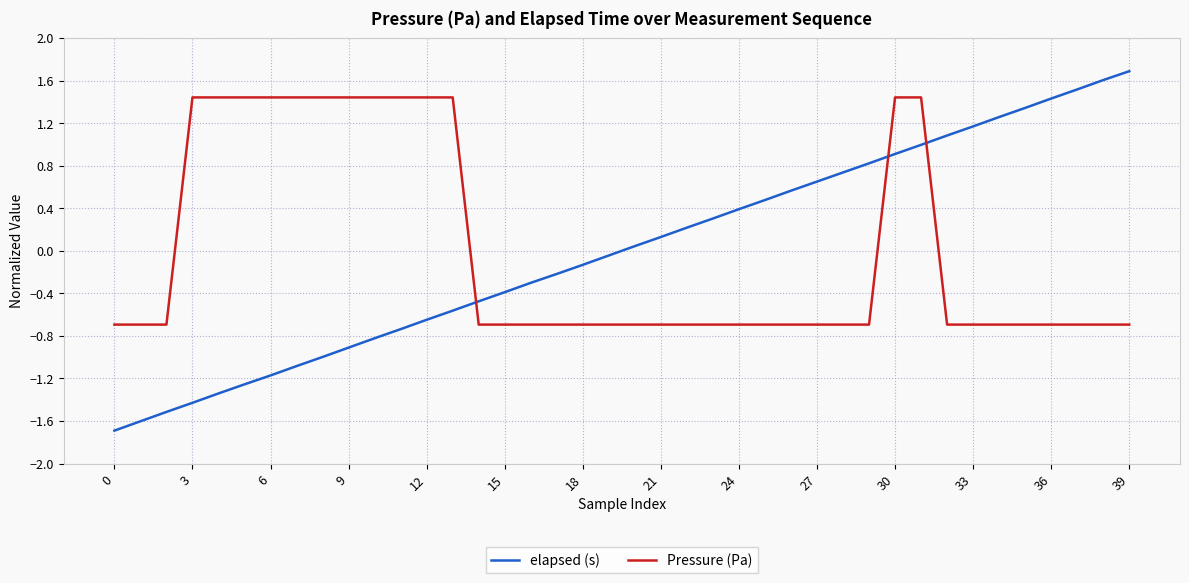

How many intersections are there between elapsed (s) and Pressure (Pa)?

3